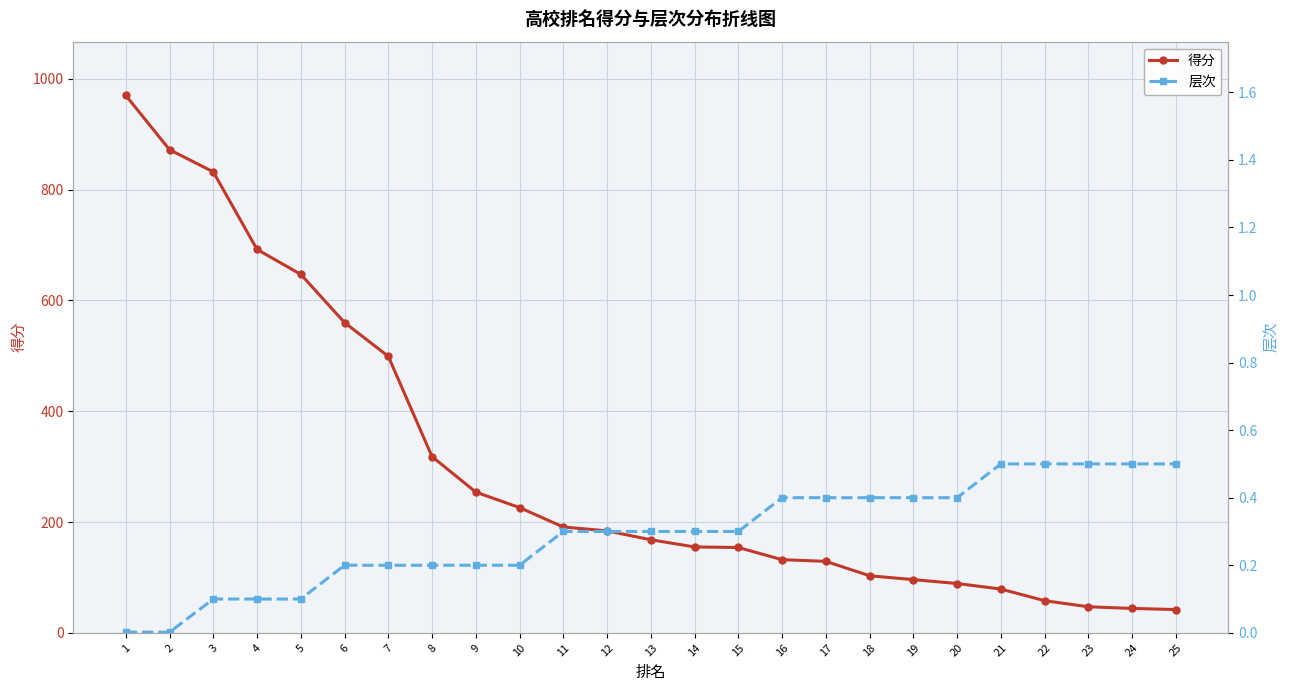

List the series in order of their peak value, highest first.

得分, 层次